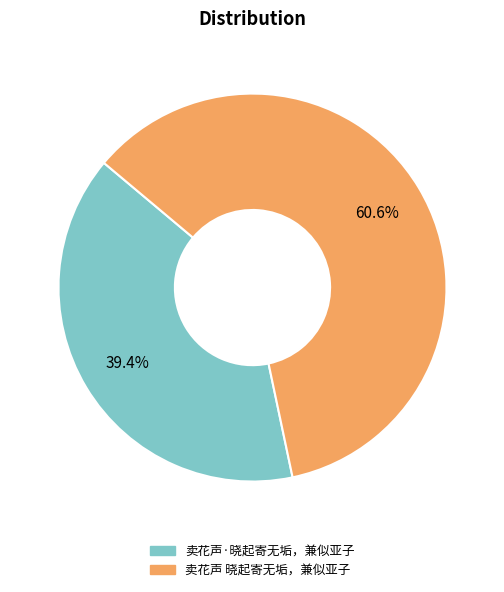

How many segments does this pie chart have?

2